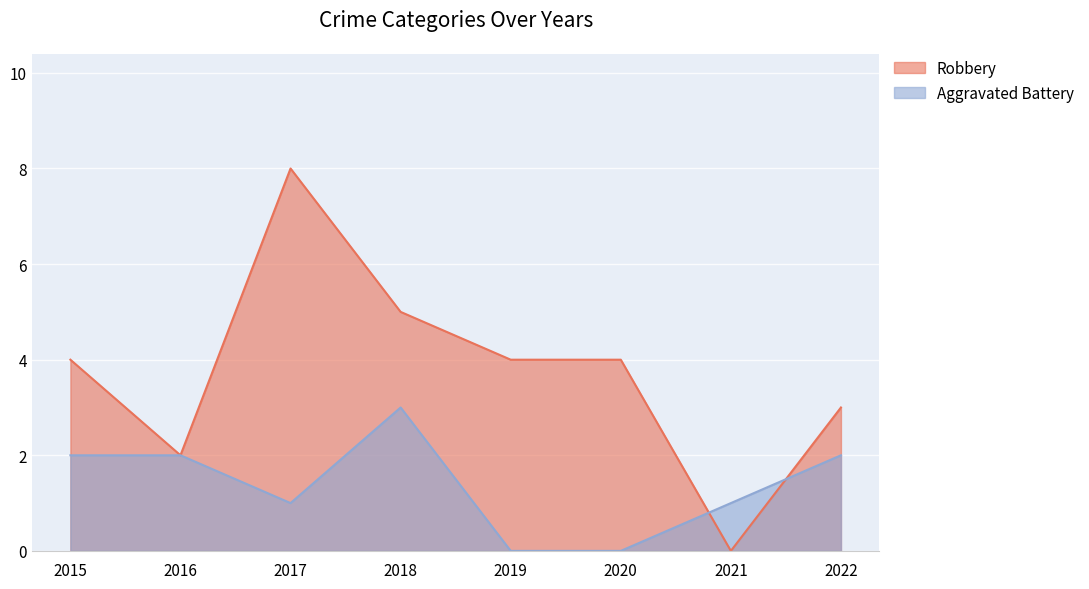

What is the spread (max minus min) of values at 2020?

4